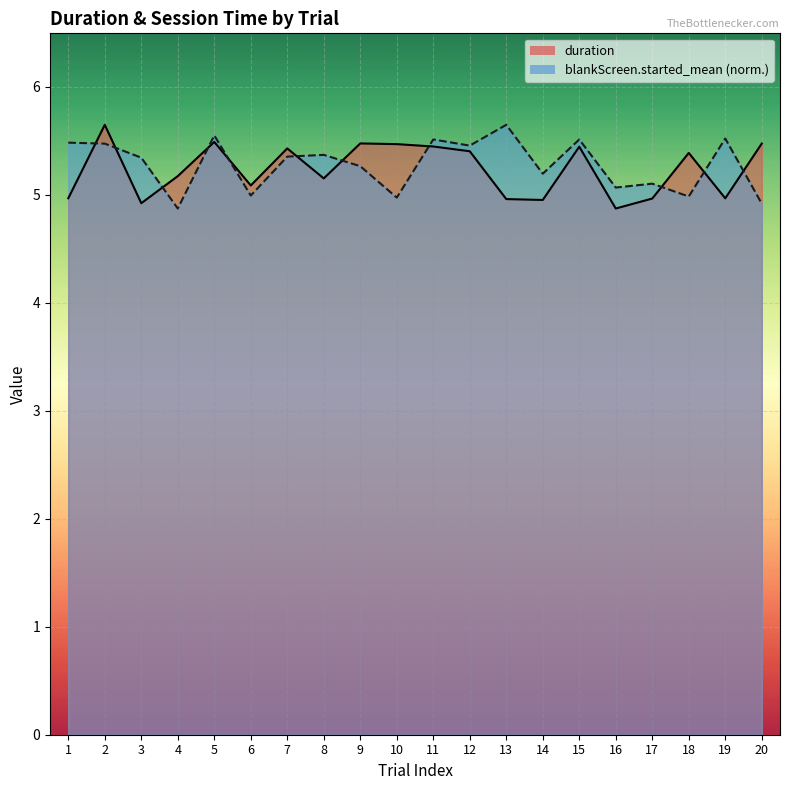

What is the spread (max minus min) of values at 14?

0.2